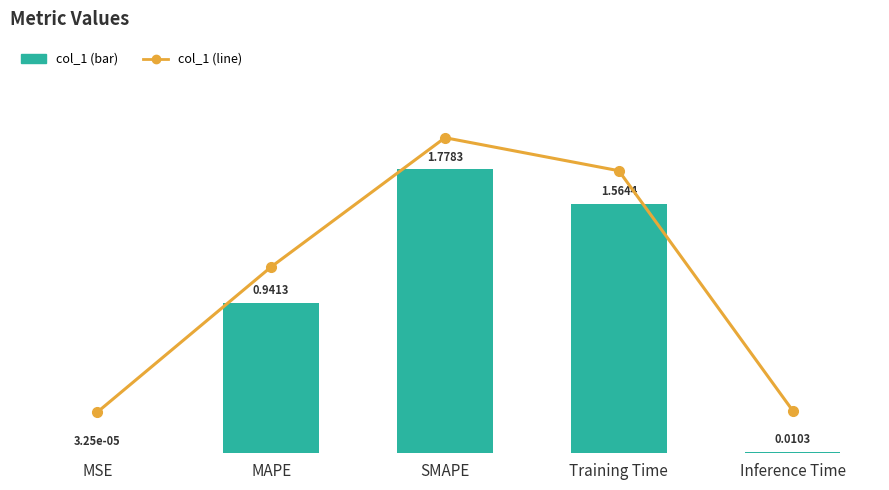

Reading left to right, transcribe all the data shown in this chart.

col_1: 0.0	0.9	1.8	1.6	0.0
col_1 (line): 0.0	0.9	1.8	1.6	0.0